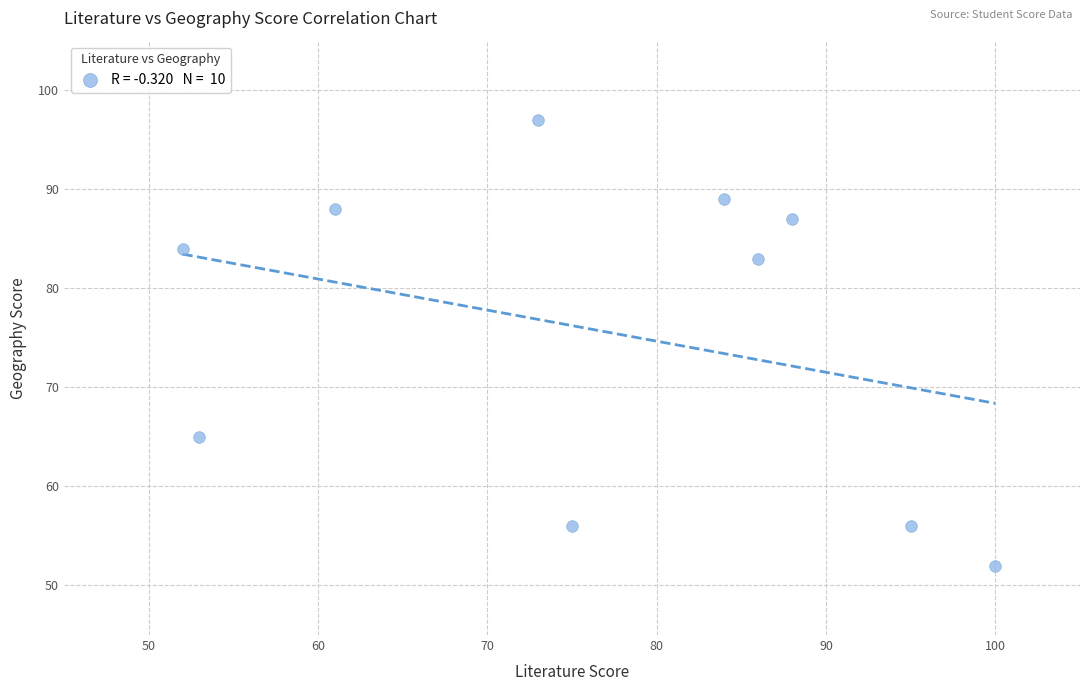

What is the average X value?

77